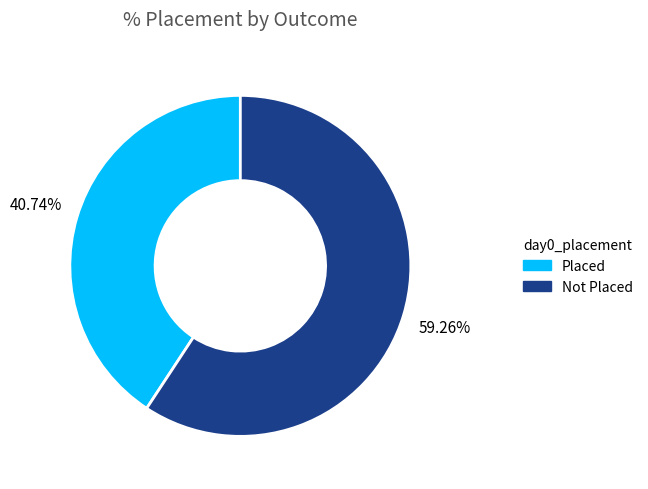

Does any single category account for the majority?

Yes